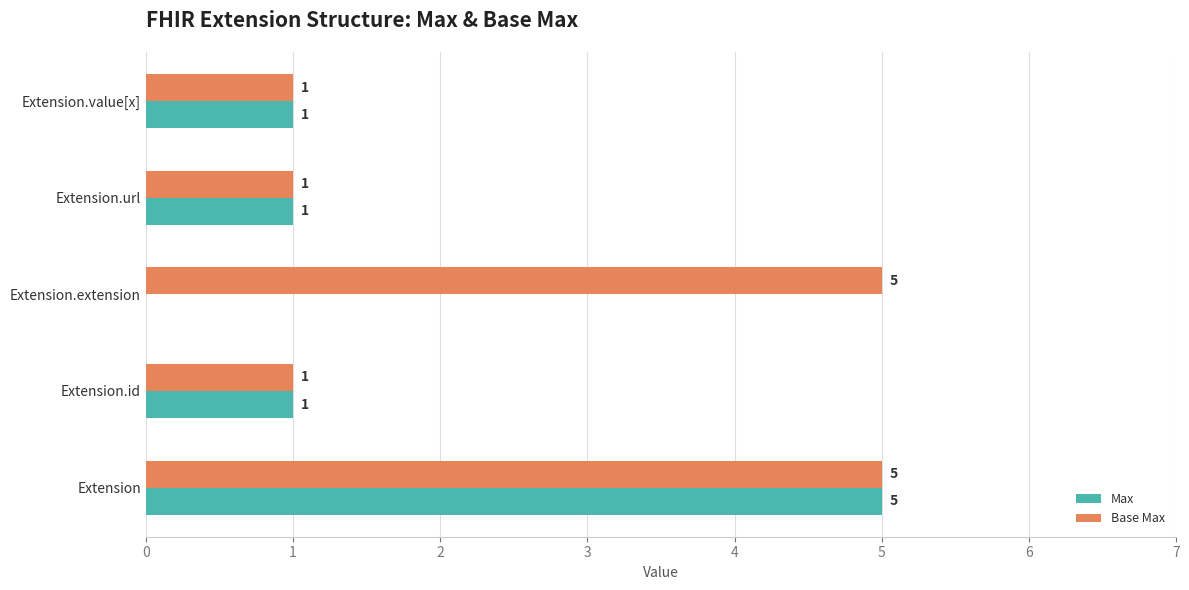

Is it true that Base Max equals 1 at Extension.id?

True